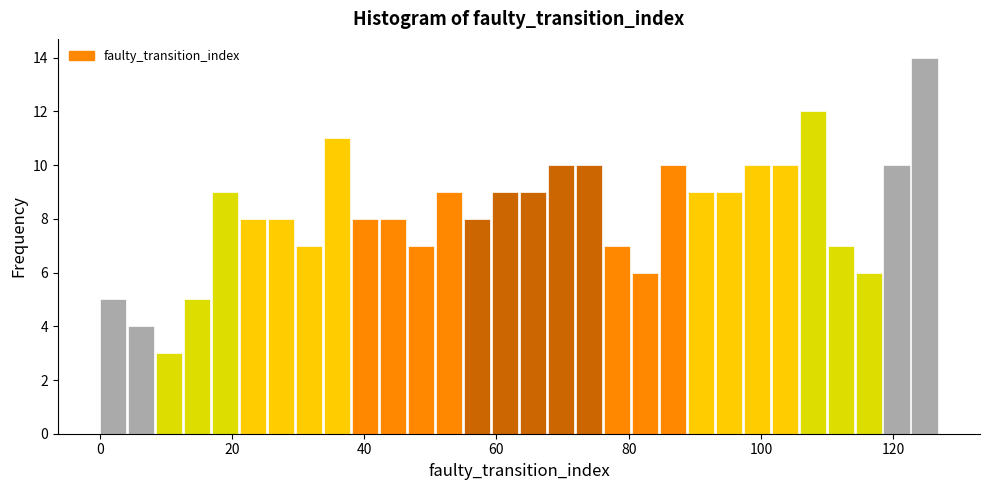

Around what value on the x-axis is the tallest bar? Give the approximate position of its centre, as read against the axis.

124